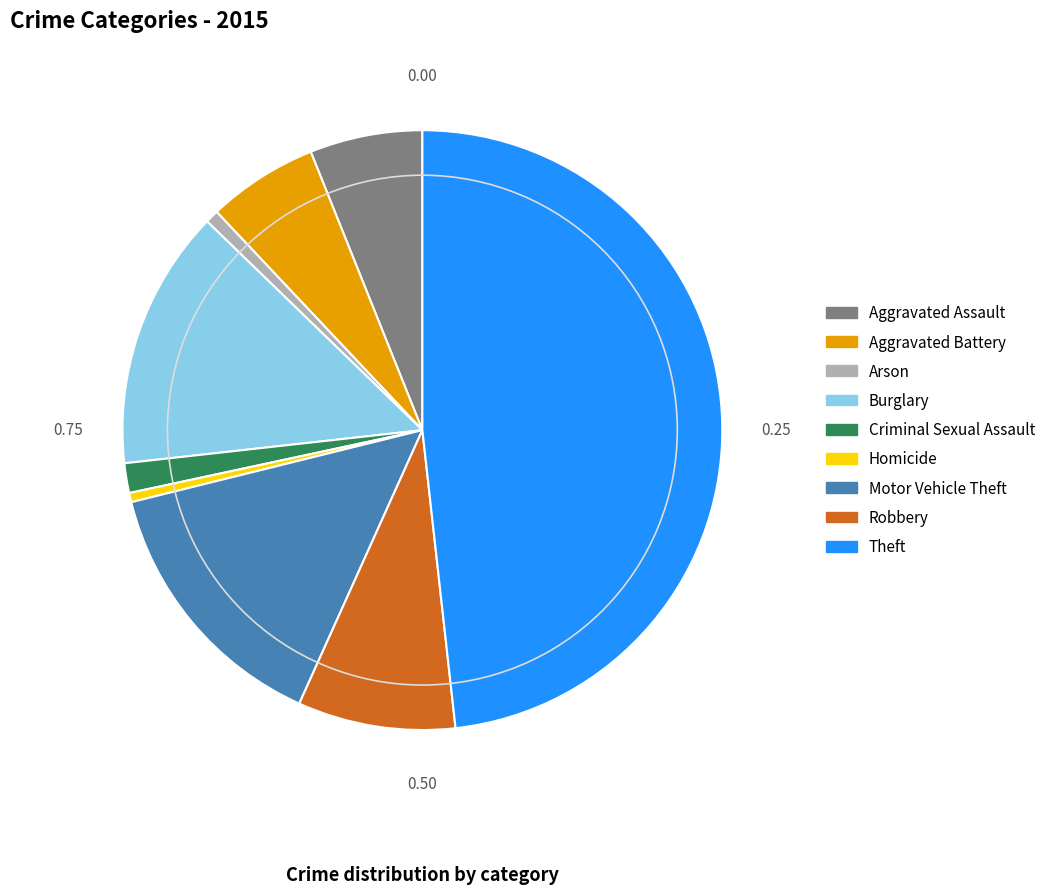

What is the largest slice in the pie chart?

Theft